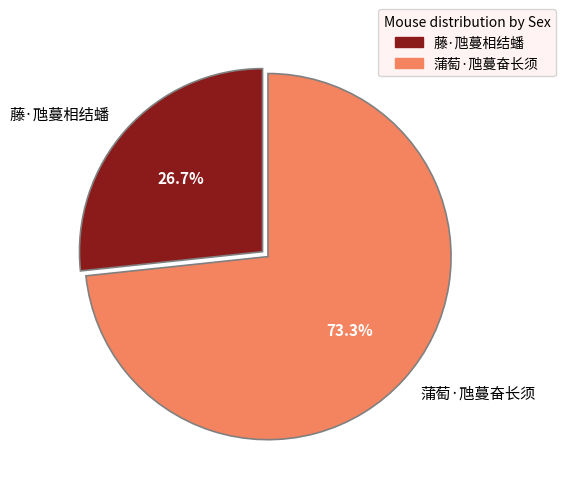

Is 蒲萄·虺蔓奋长须 the majority of the pie?

Yes